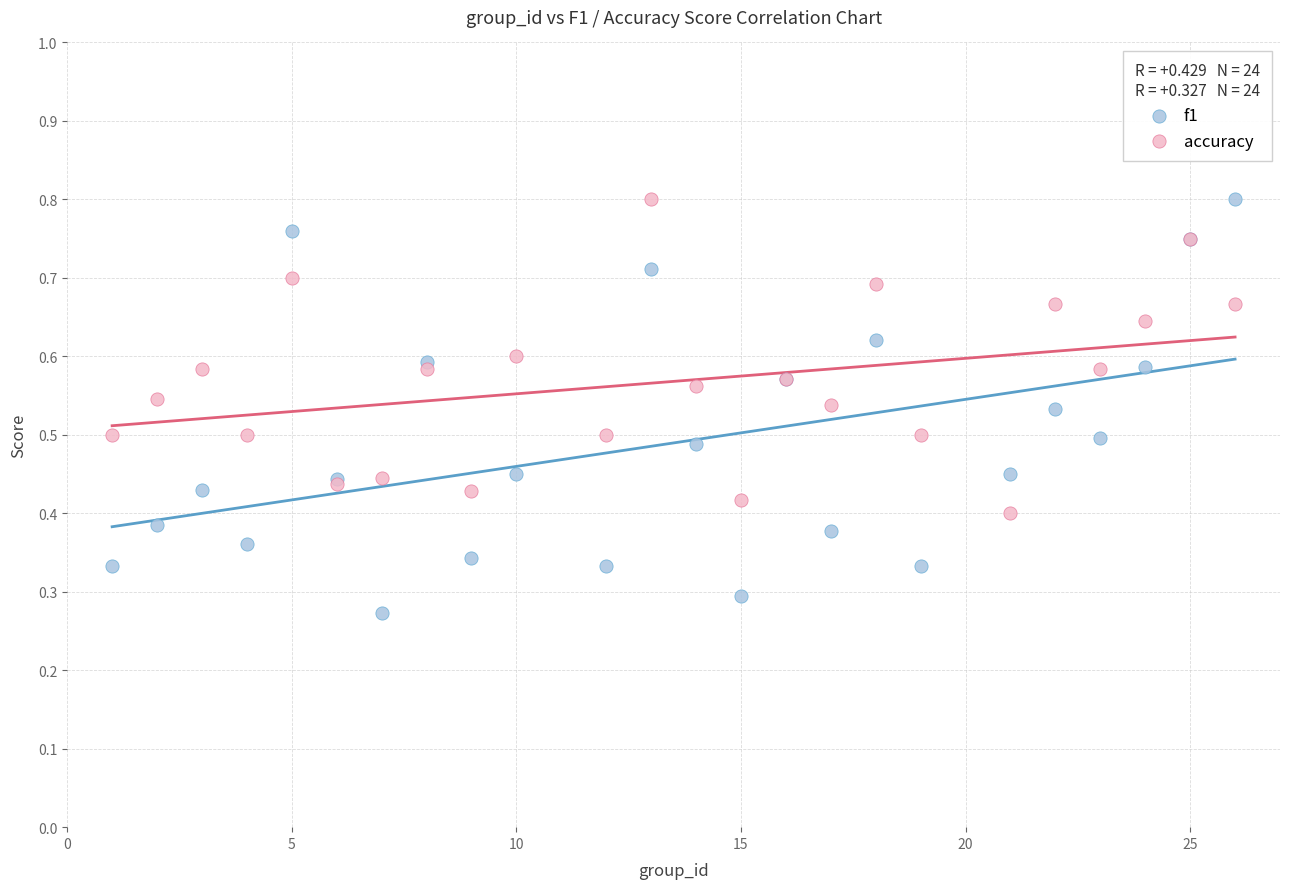

What are all the series names shown in the legend?

f1, accuracy